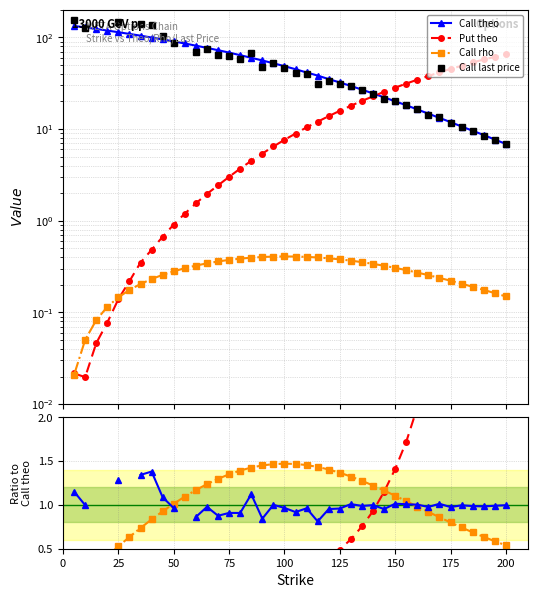

Which label corresponds to the smallest value in the chart?

10